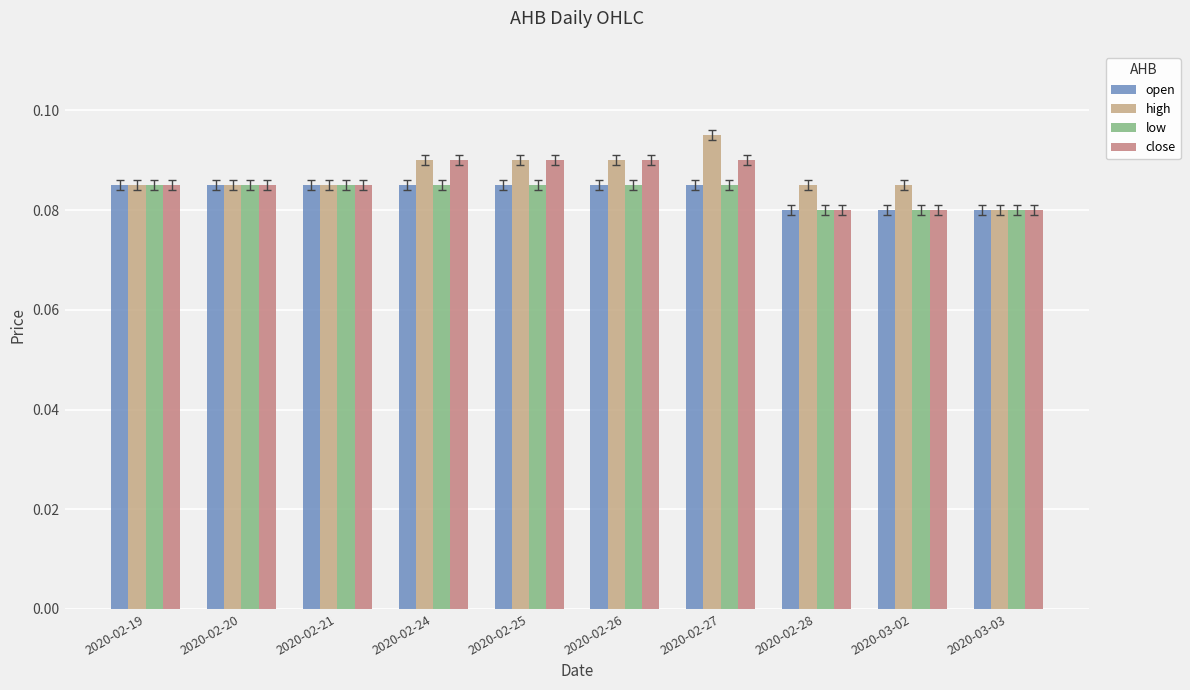

What is the label of the 4th bar from the left?

2020-02-24